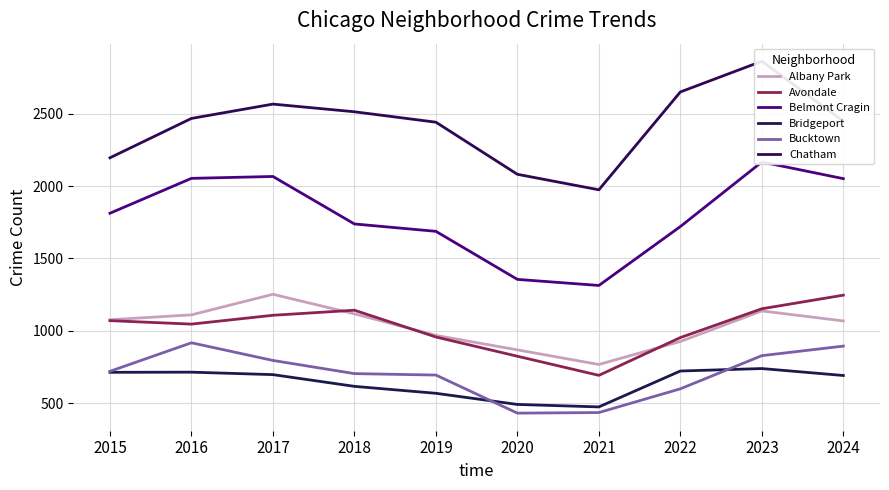

Between 2019 and 2021, which is larger?

2019